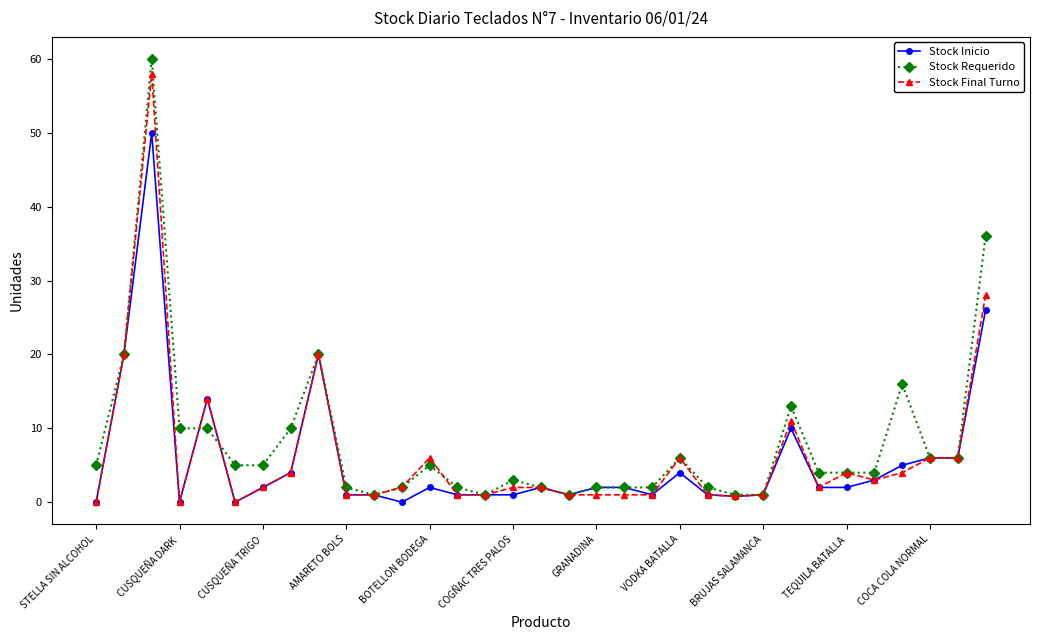

What are all the series names shown in the legend?

Stock Inicio, Stock Requerido, Stock Final Turno